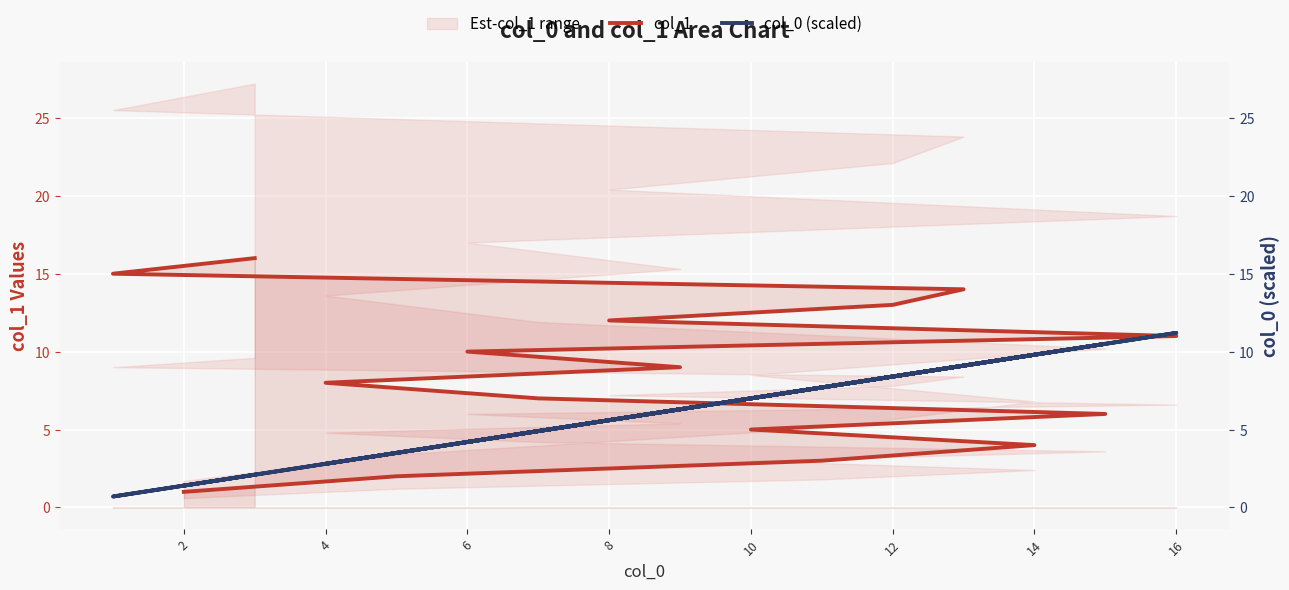

What is the maximum value for col_1?

16.0